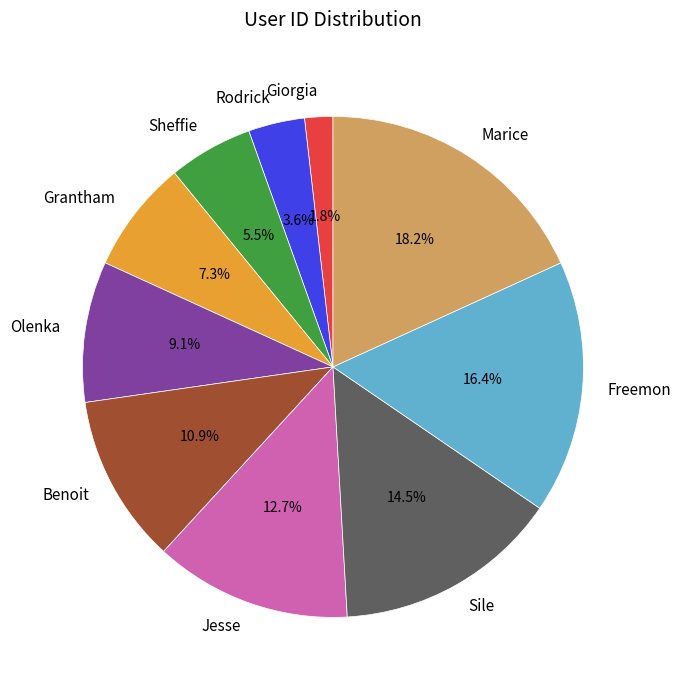

True or false: Sheffie accounts for 17% of the total.

False